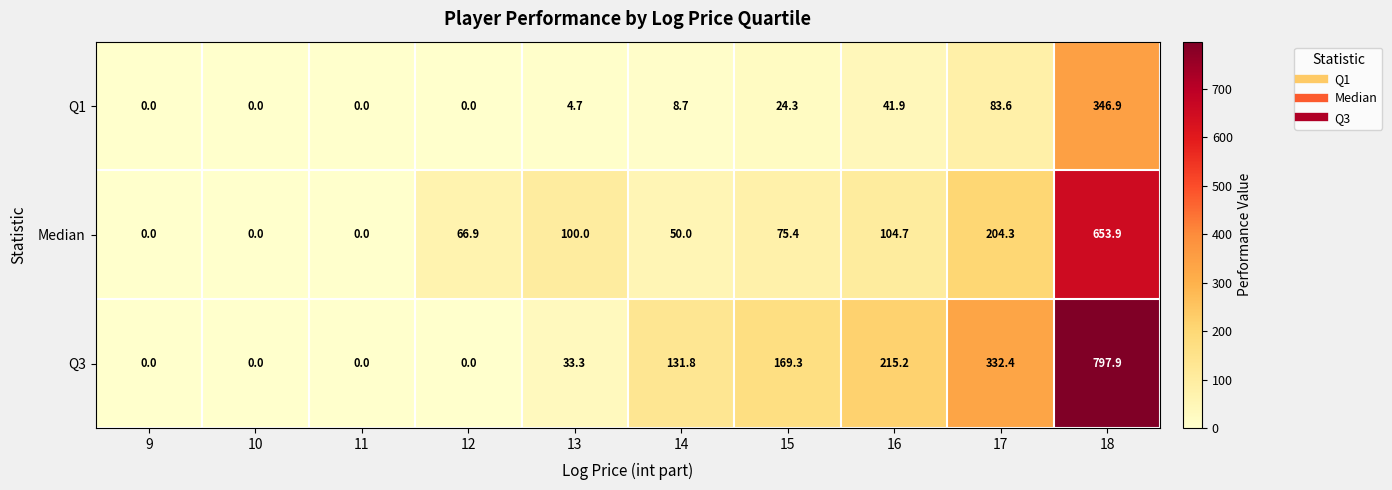

Reading left to right, extract all data points from this chart.

Q1: 9=0.0	10=0.0	11=0.0	12=0.0	13=4.7	14=8.7	15=24.3	16=41.9	17=83.6	18=346.9
Median: 9=0.0	10=0.0	11=0.0	12=66.9	13=100.0	14=50.0	15=75.4	16=104.7	17=204.3	18=653.9
Q3: 9=0.0	10=0.0	11=0.0	12=0.0	13=33.3	14=131.8	15=169.3	16=215.2	17=332.4	18=797.9